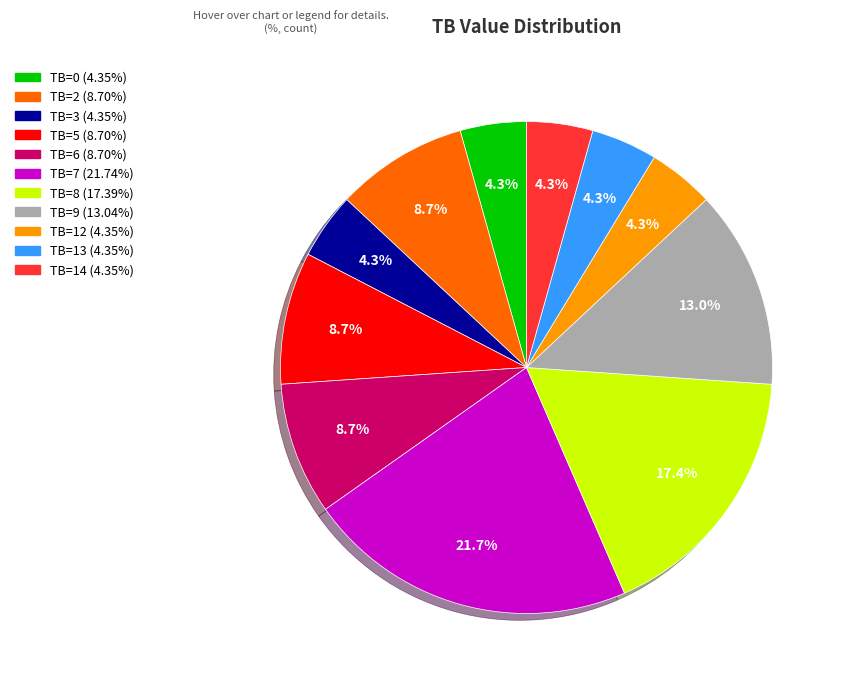

To the nearest percent, what is the difference between the TB=3 and TB=5 slice percentages?

4%